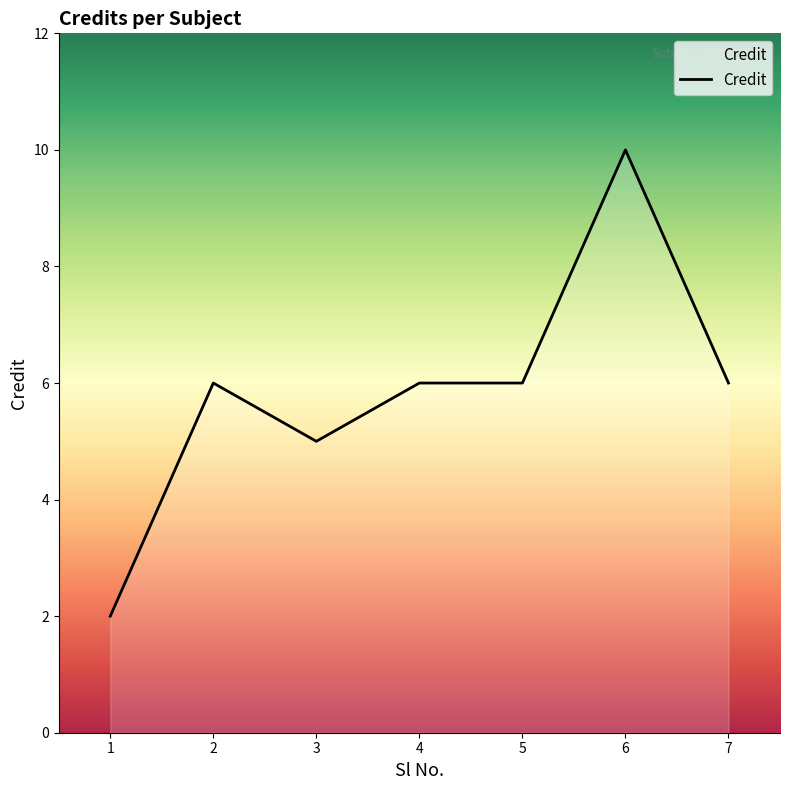

Between 5 and 6, which is larger?

6